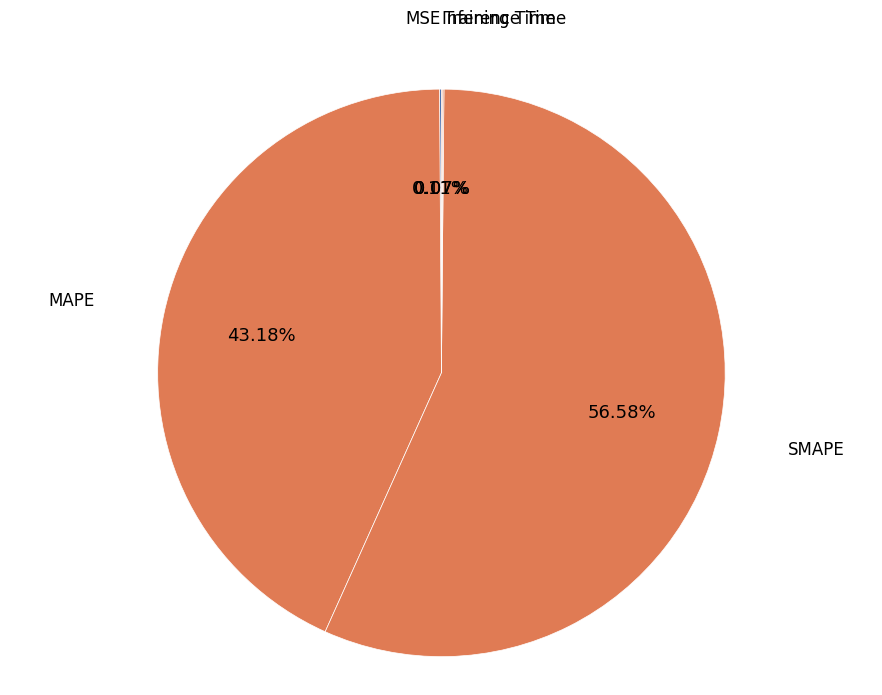

Which slice is the largest?

SMAPE